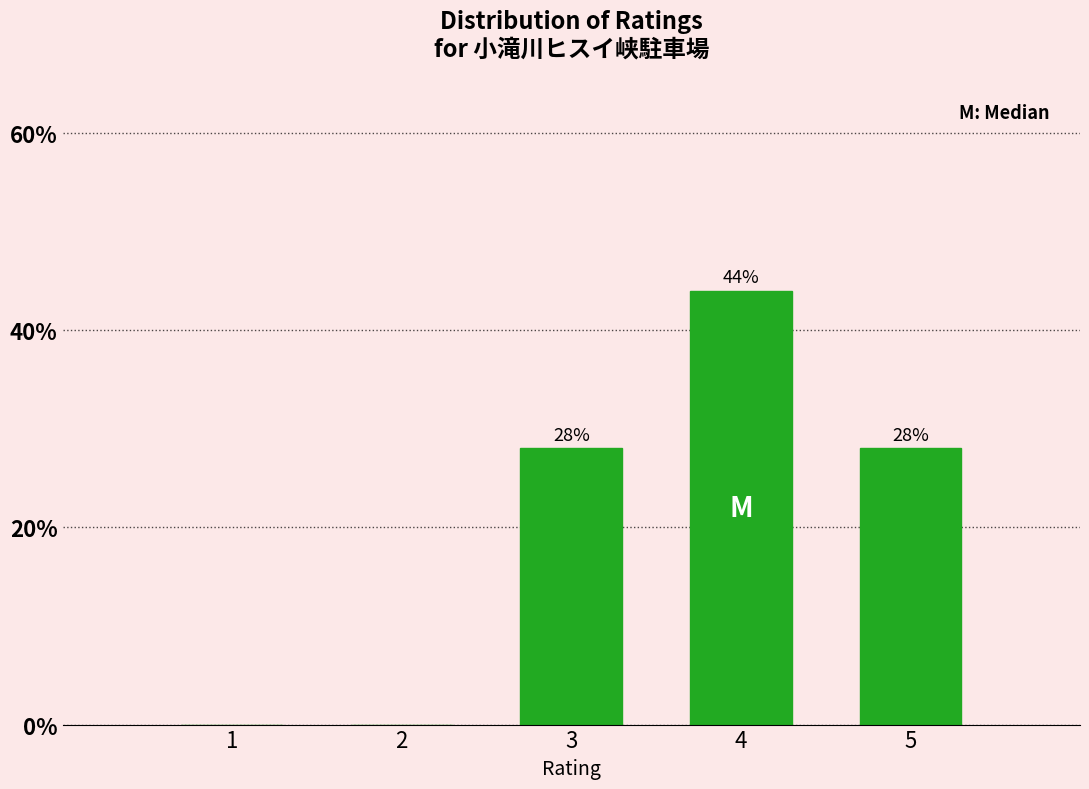

Reading left to right, what are all the values shown in this chart?

1=0.0	2=0.0	3=28.0	4=44.0	5=28.0